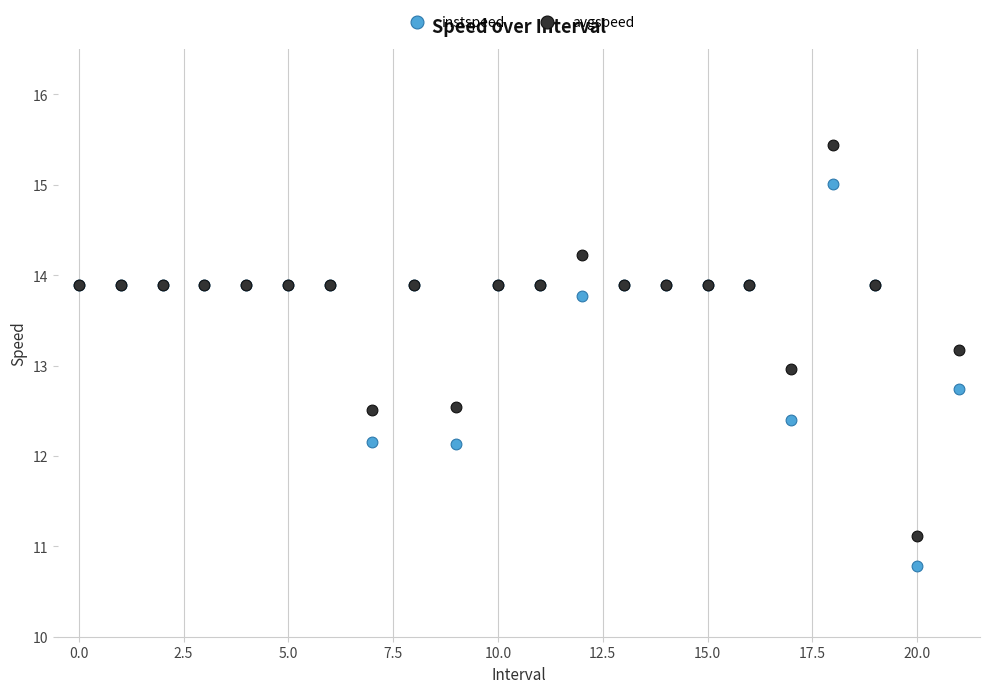

What are all the series names shown in the legend?

instspeed, avgspeed